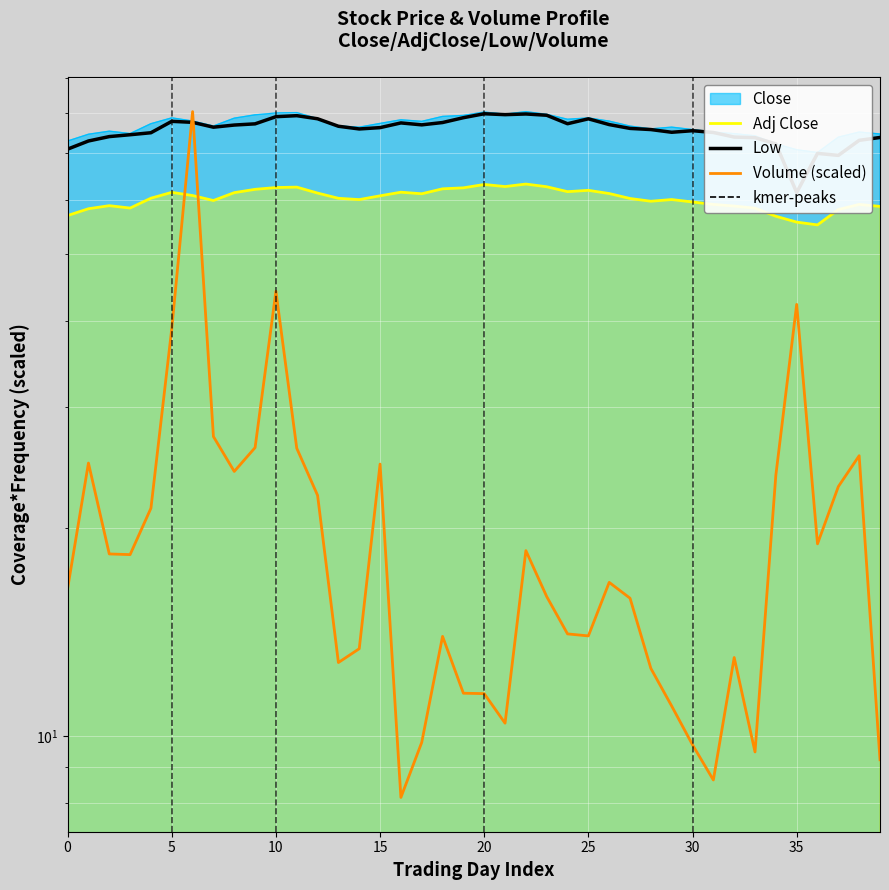

What is the maximum value for Close?

80.5